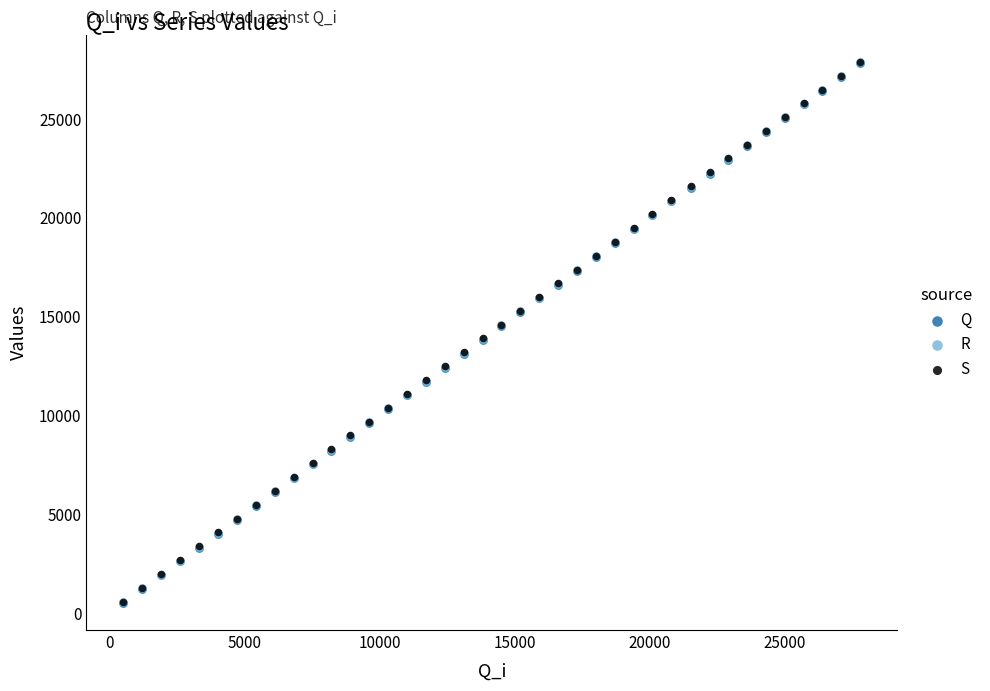

Which series has the widest spread of Y values?

R